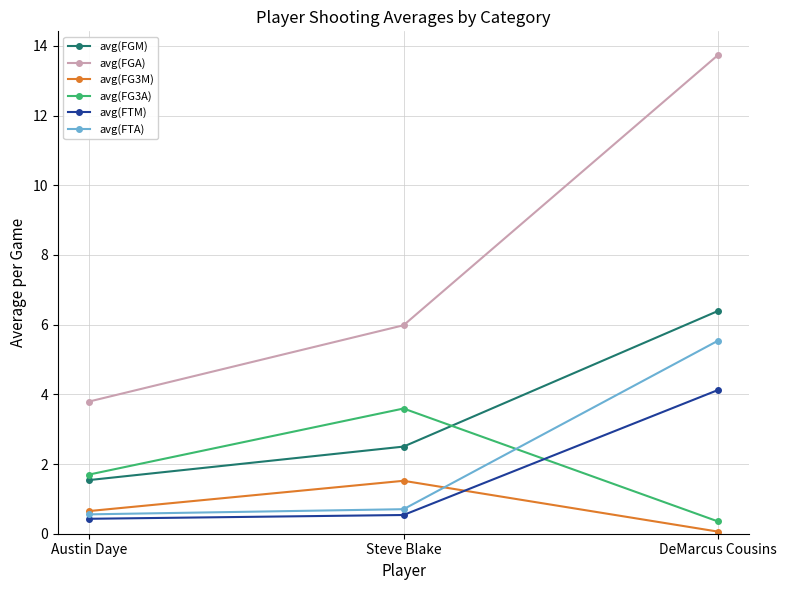

Rank the categories by avg(FG3M) value from highest to lowest.

Steve Blake, Austin Daye, DeMarcus Cousins